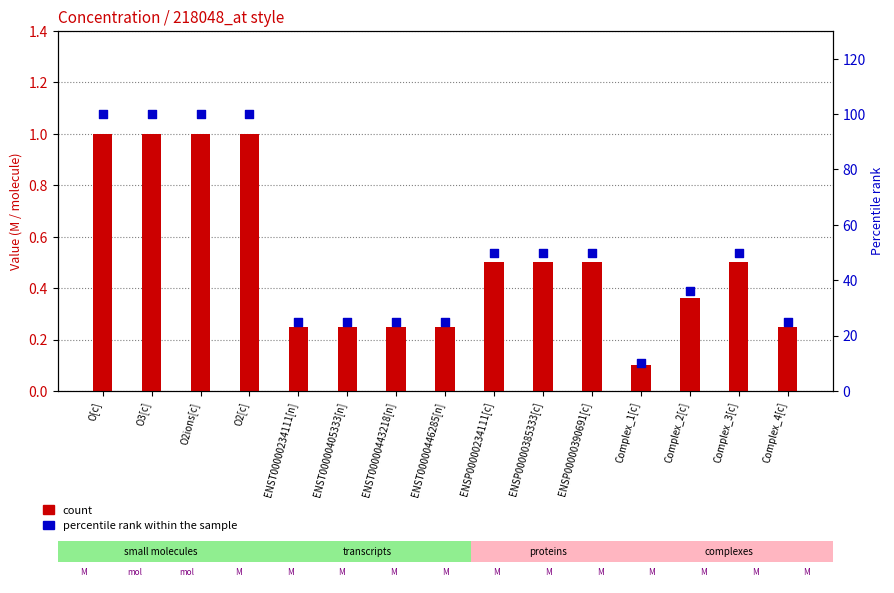

Is the value of percentile rank within the sample at ENSP00000385333[c] greater than the value of count at Complex_1[c]?

Yes